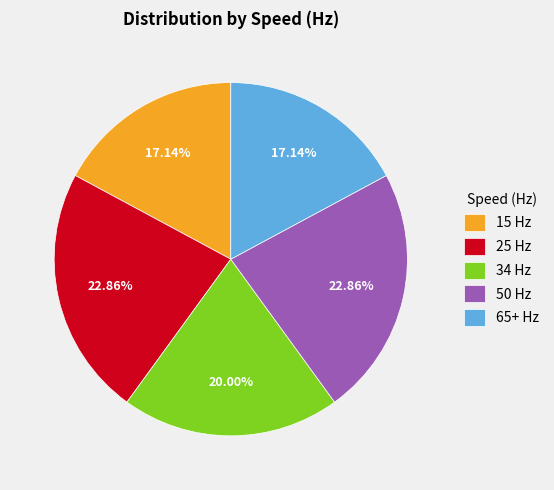

Which has a higher value, 34 Hz or 50 Hz?

50 Hz